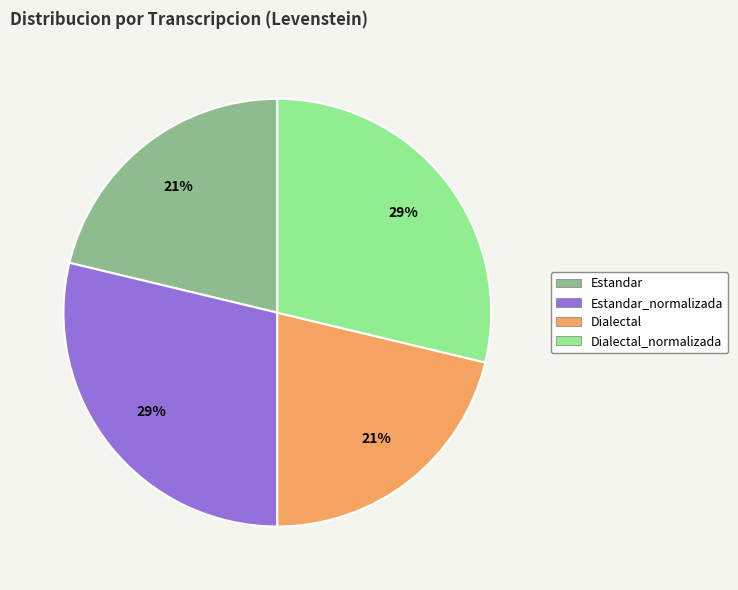

Is there a majority slice in this chart?

No